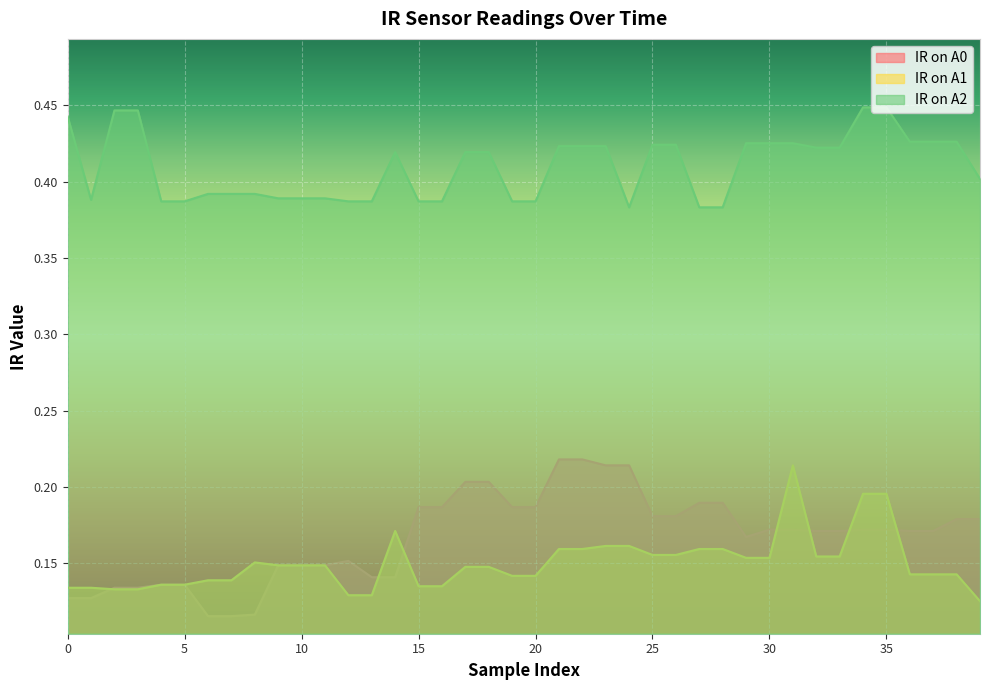

True or false: IR on A1 and IR on A0 intersect in this chart.

True